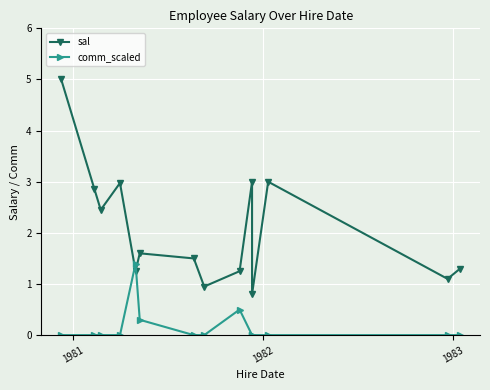

What is the difference between the maximum and minimum values in the comm_scaled series?

1.4